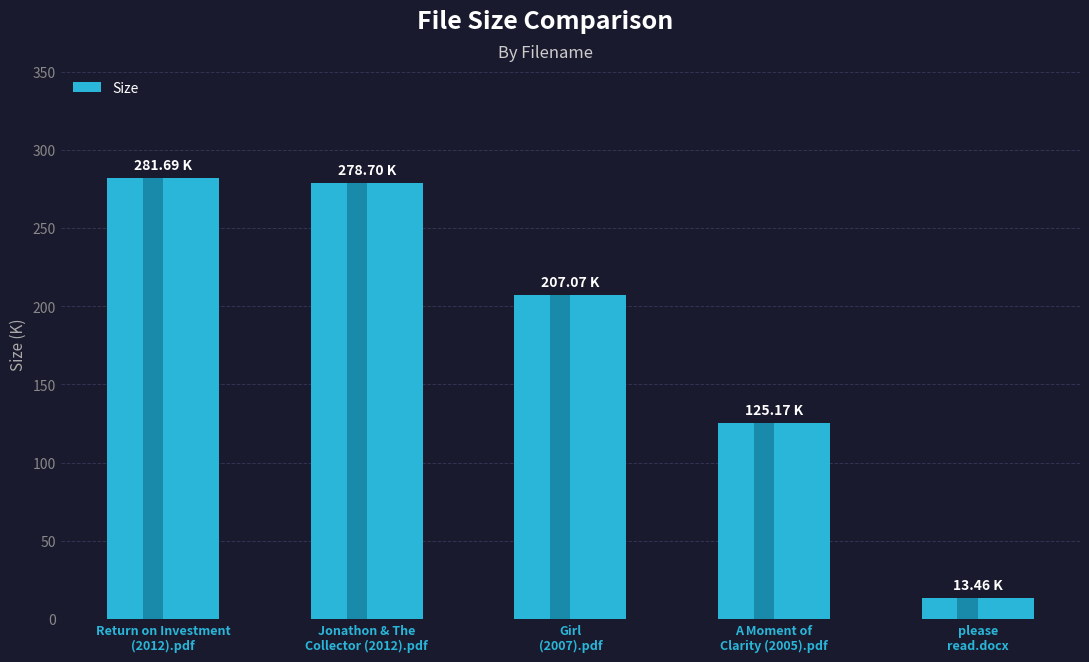

What is the minimum value shown in the chart?

13.5